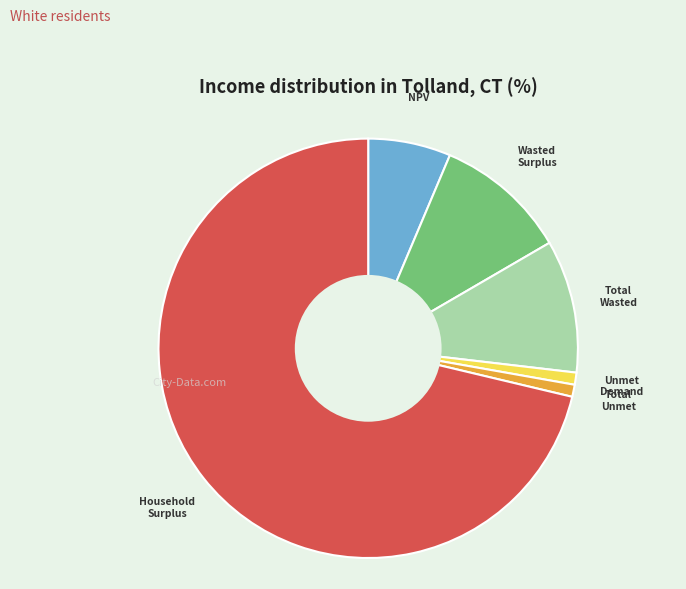

Does any single category account for the majority?

Yes